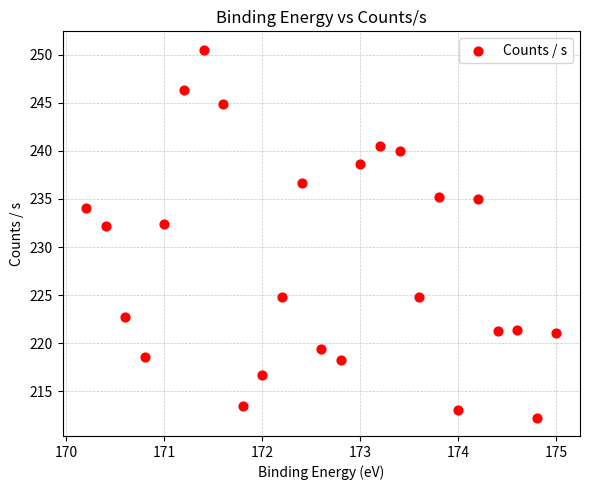

What is the range of Y values (max minus min)?

38.2